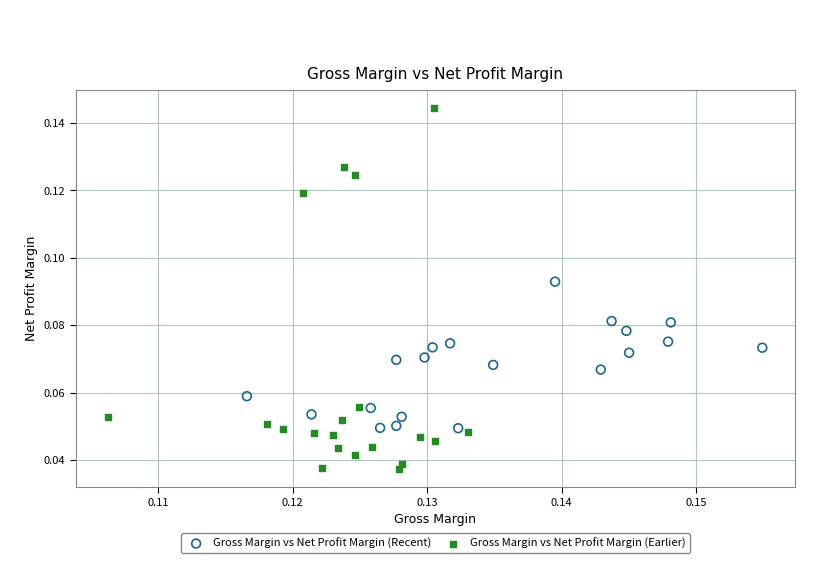

Which series reaches the minimum Y coordinate?

Gross Margin vs Net Profit Margin (Earlier)